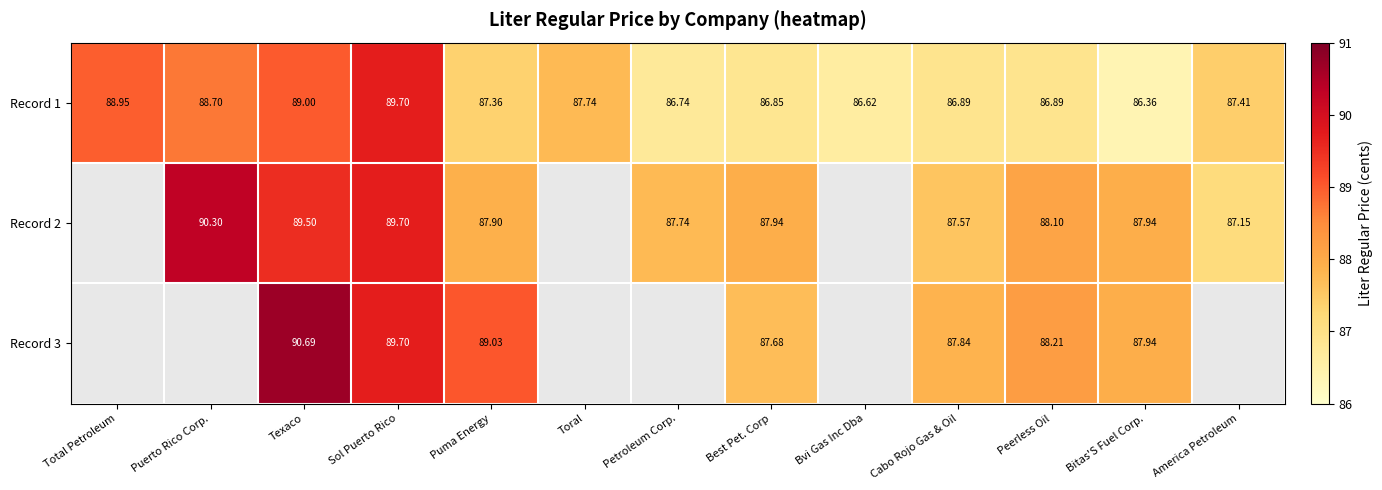

At which category is the sum across all series the highest?

Texaco